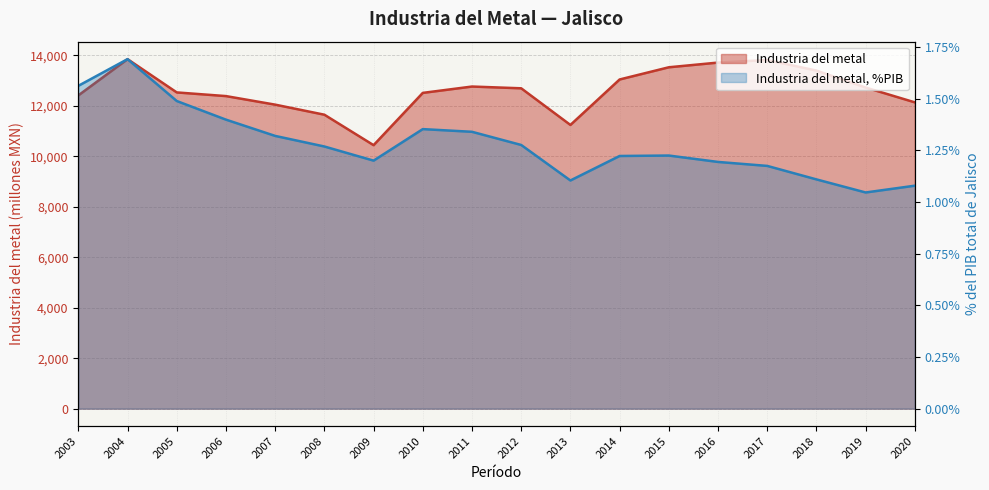

In Industria del metal, how many points are higher than both neighbors (excluding endpoints)?

3